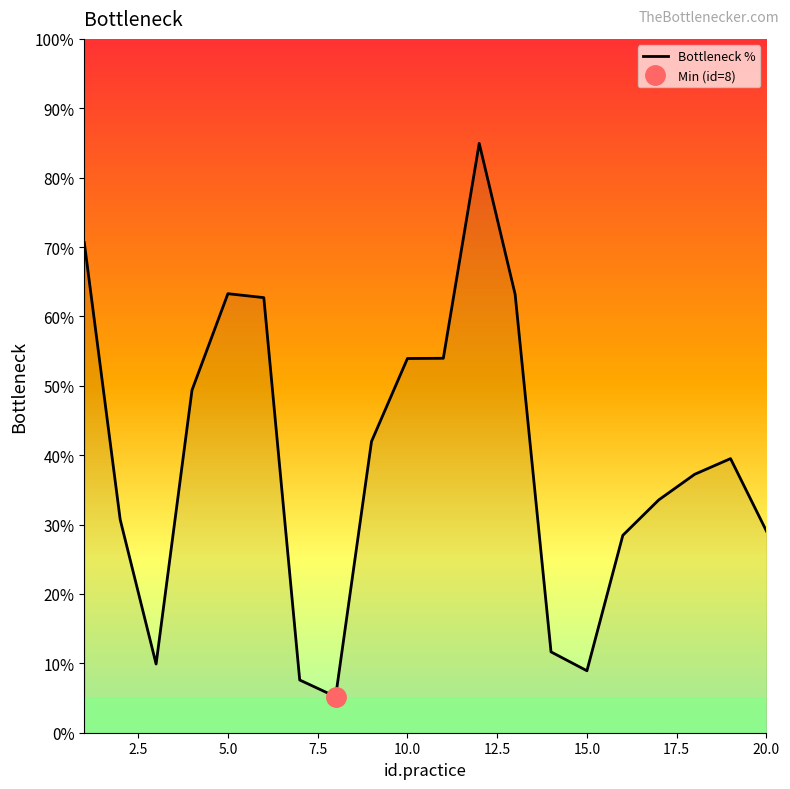

What is the difference between the maximum and minimum values?

79.8